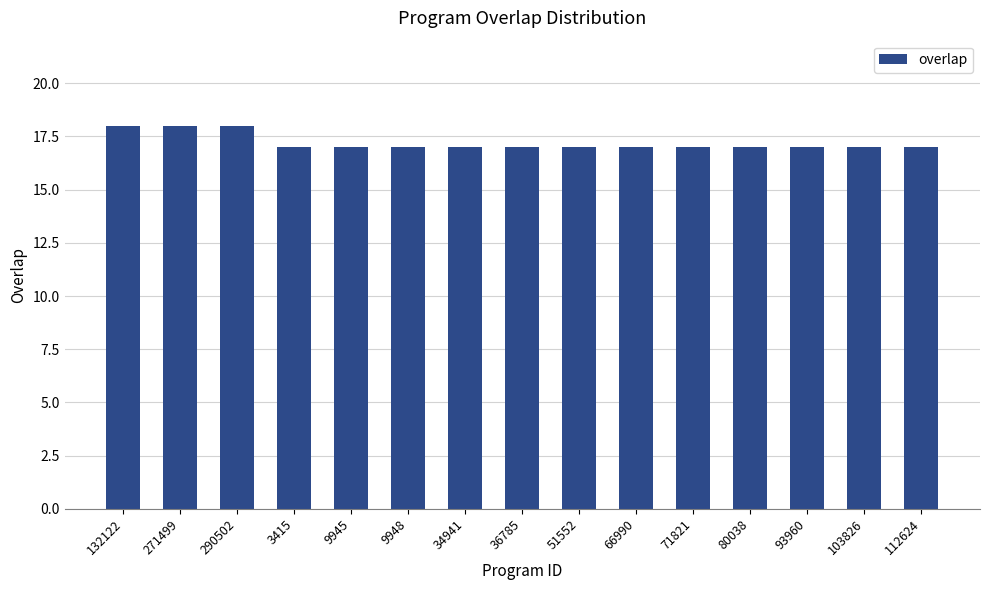

How many data points does each series have?

15